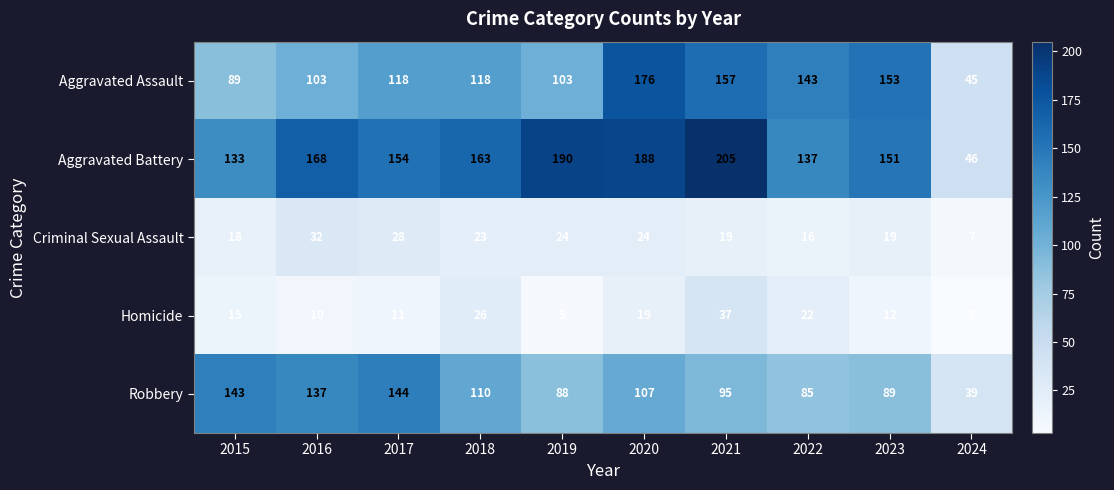

How many distinct data groups are displayed?

5